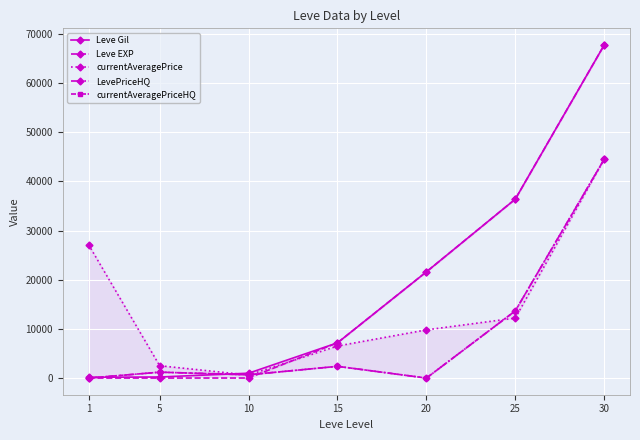

How many values in the currentAveragePriceHQ series exceed 1200?

3